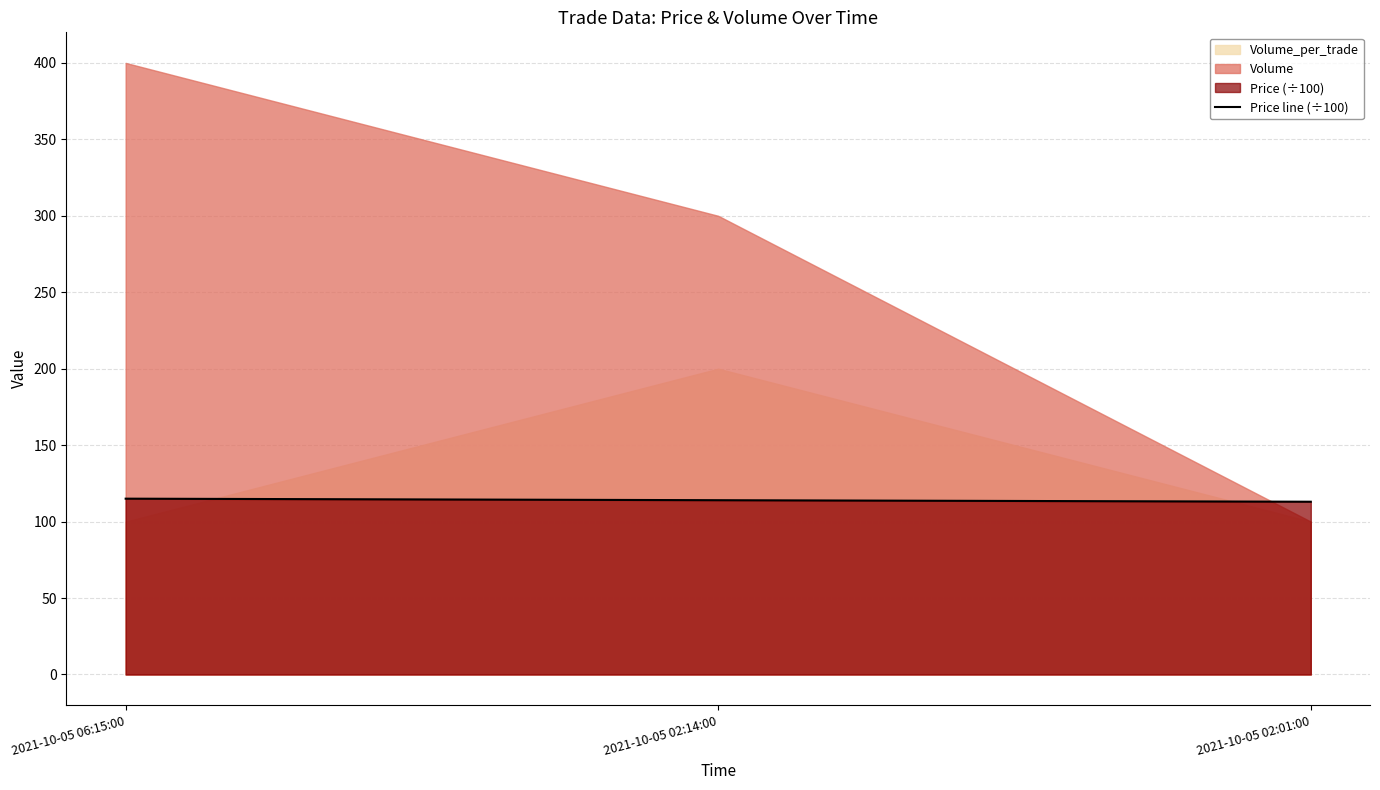

Reading right to left, list all the values displayed in this chart.

2021-10-05 02:01:00=113	2021-10-05 02:14:00=114	2021-10-05 06:15:00=115